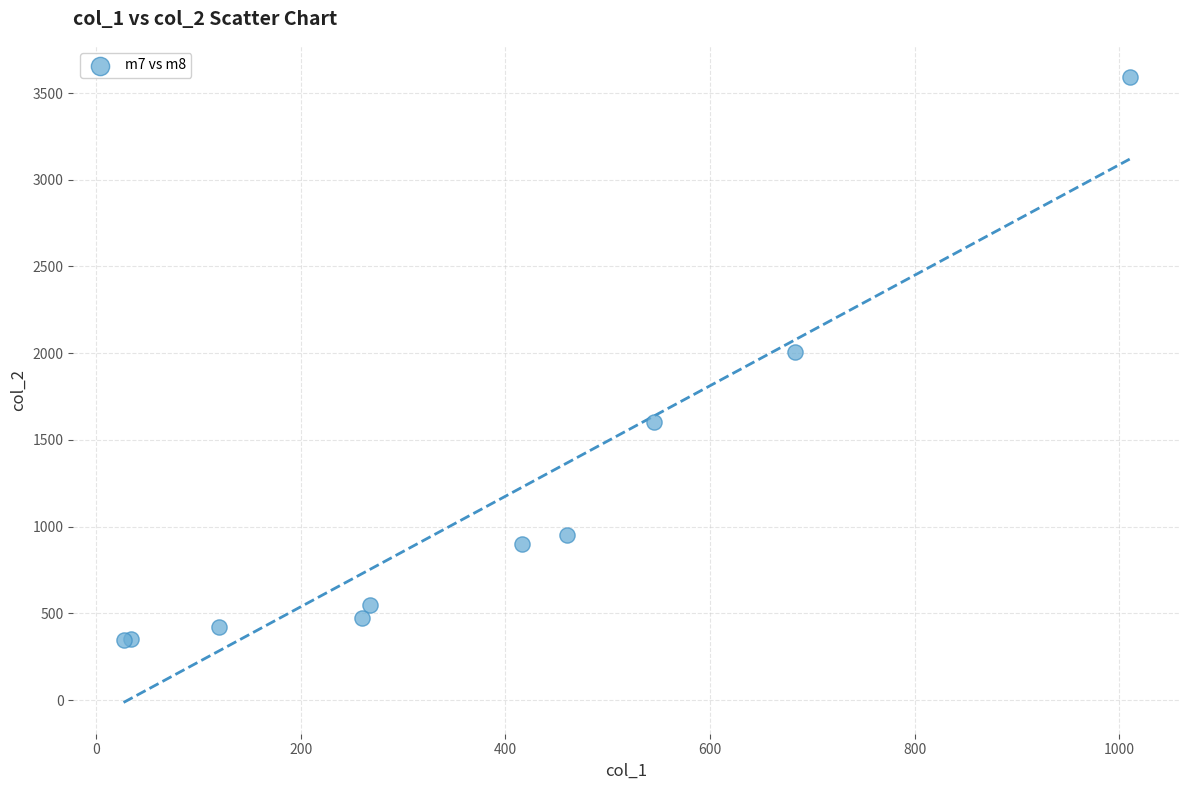

What Y value in the scatter plot is closest to 1968?

2009.3